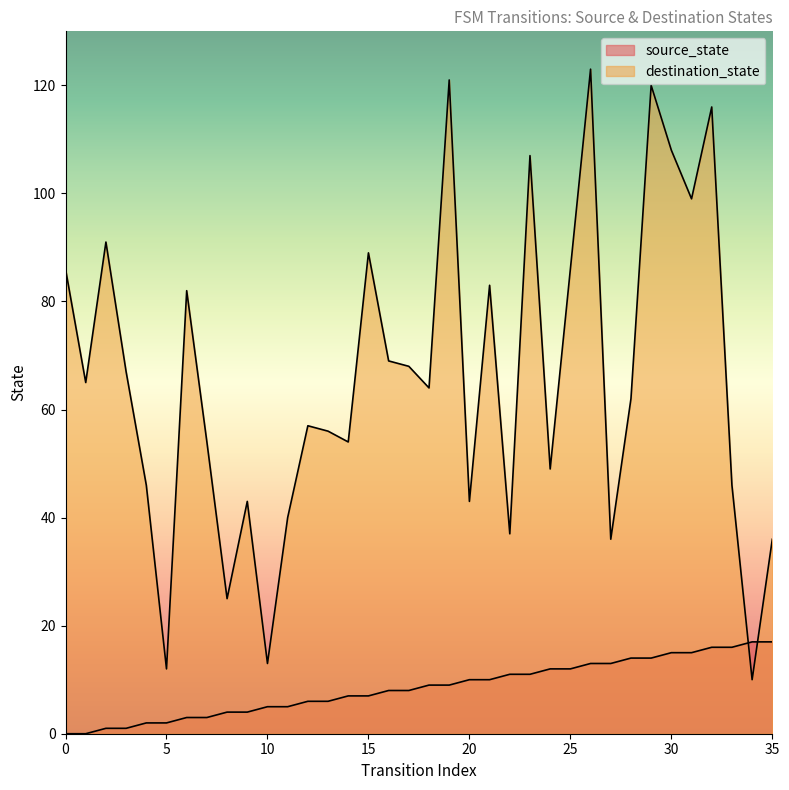

At which label is destination_state closest to 66?

1